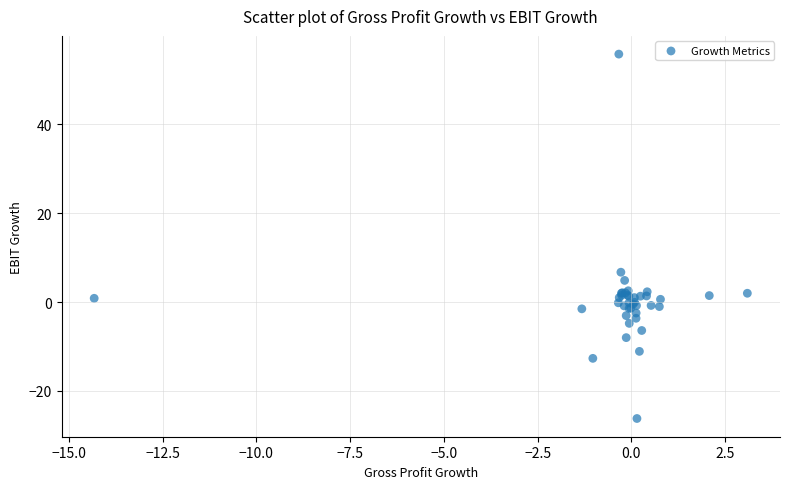

What Y value in the scatter plot is closest to 14?

6.7